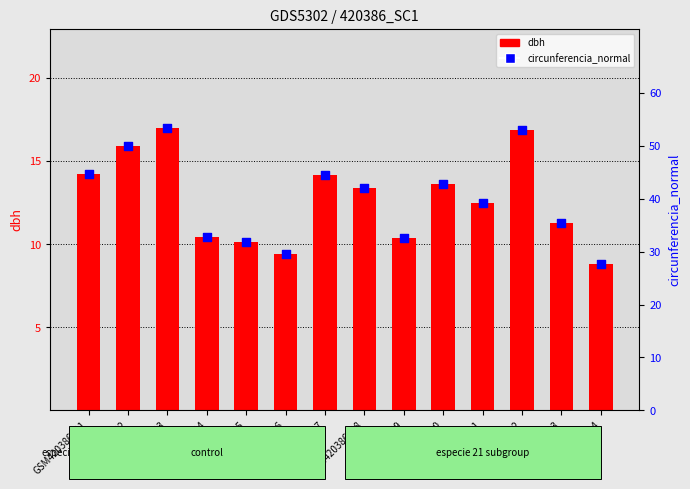

Is the value of circunferencia_normal at GSM420386008 greater than the value of dbh at GSM420386013?

Yes